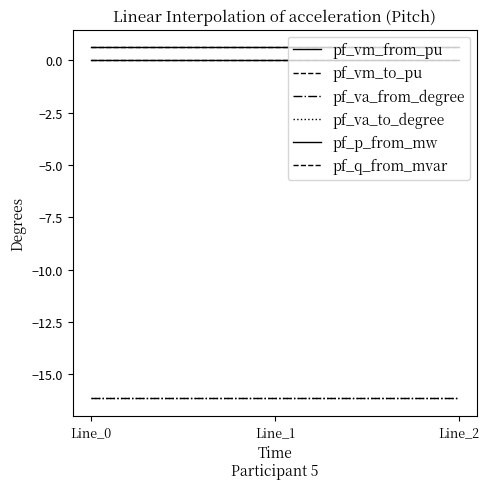

Between Line_0 and Line_2, which series saw the biggest shift?

pf_p_from_mw